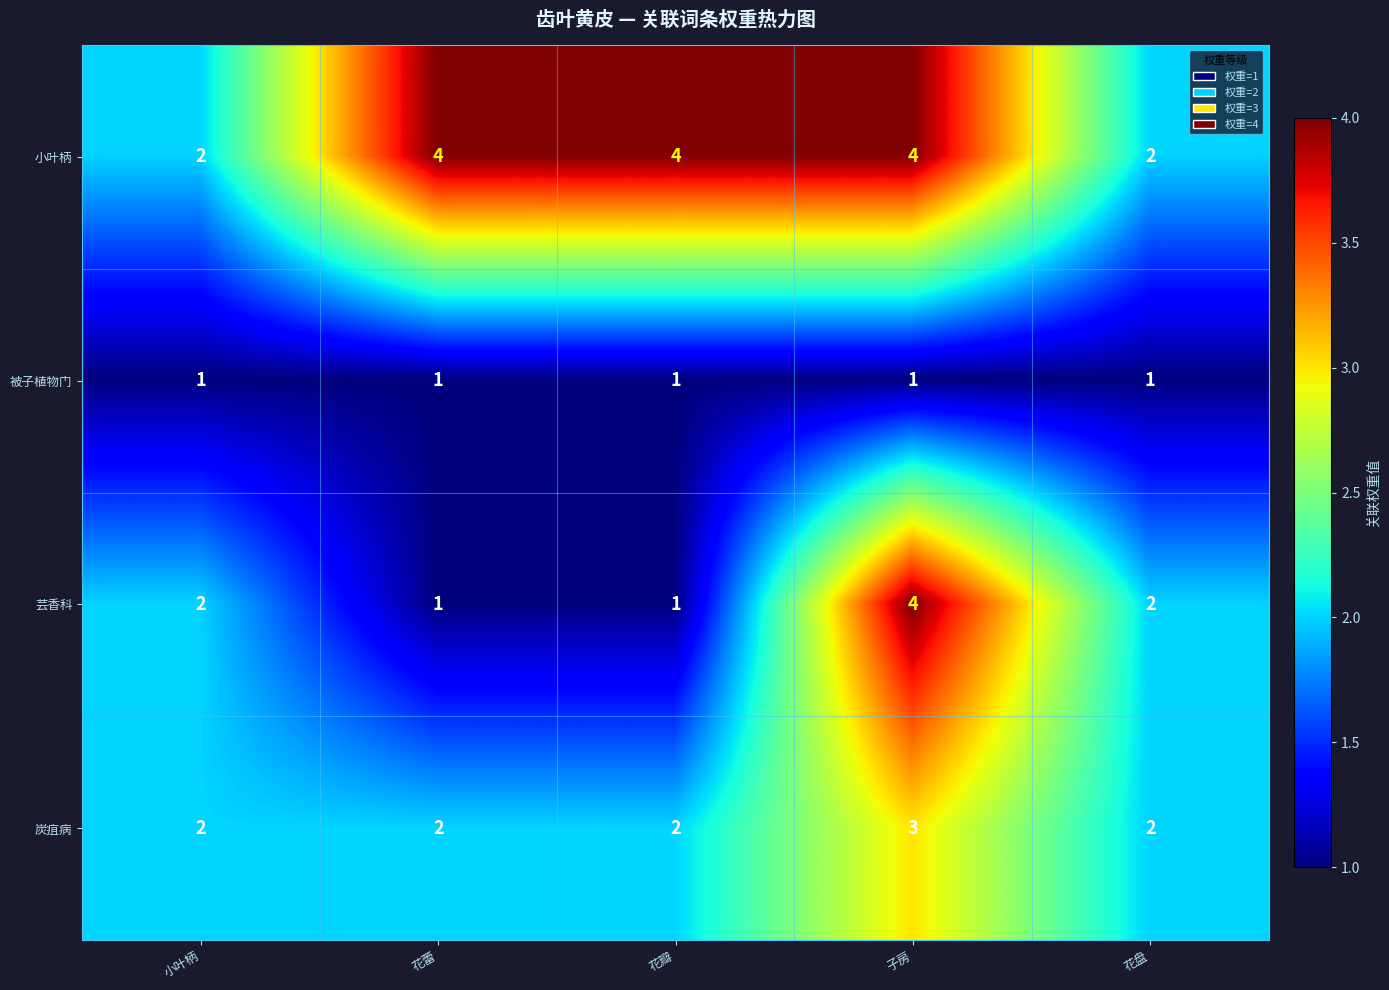

What is the highest value of the 芸香科 series?

4